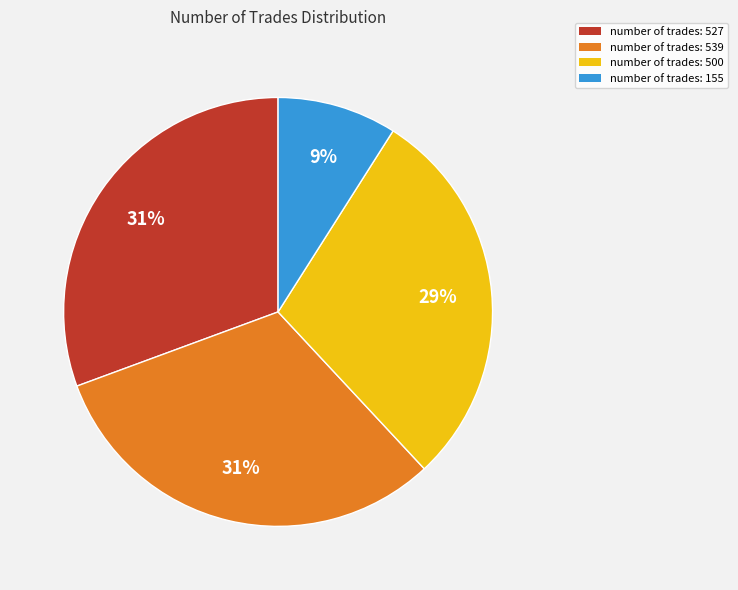

Count the number of slices in the pie.

4